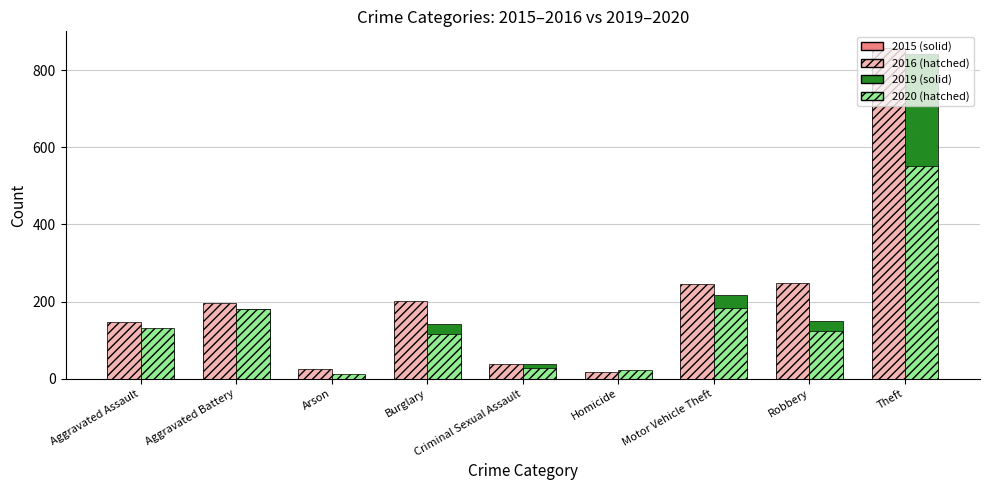

What is the difference between the highest and lowest values at Theft?

307